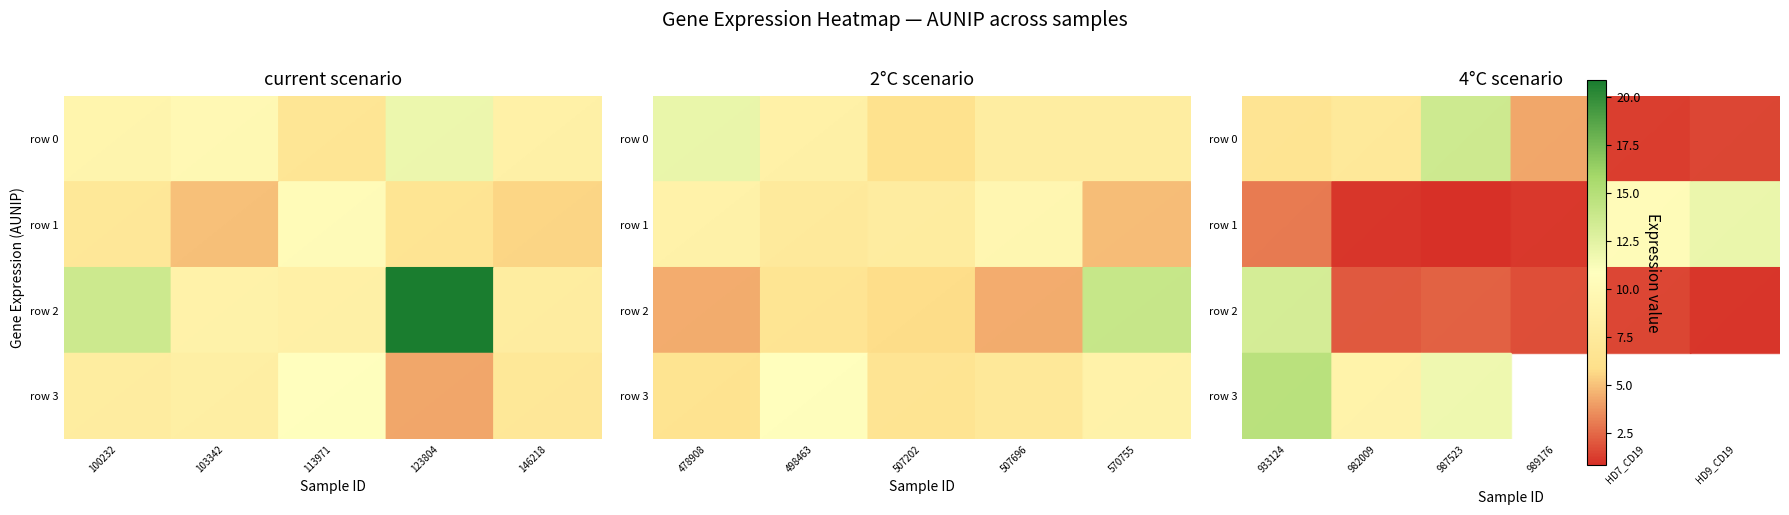

How many values in the row 1 series are below 2?

3